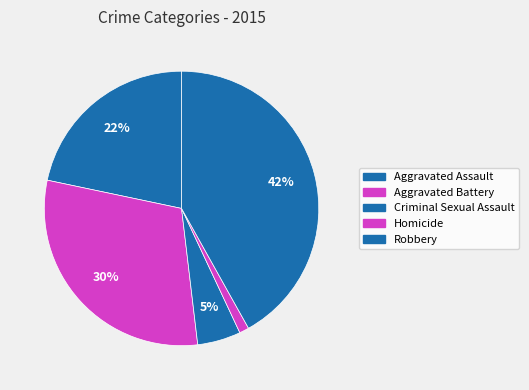

Rank the categories by value from highest to lowest.

Robbery, Aggravated Battery, Aggravated Assault, Criminal Sexual Assault, Homicide